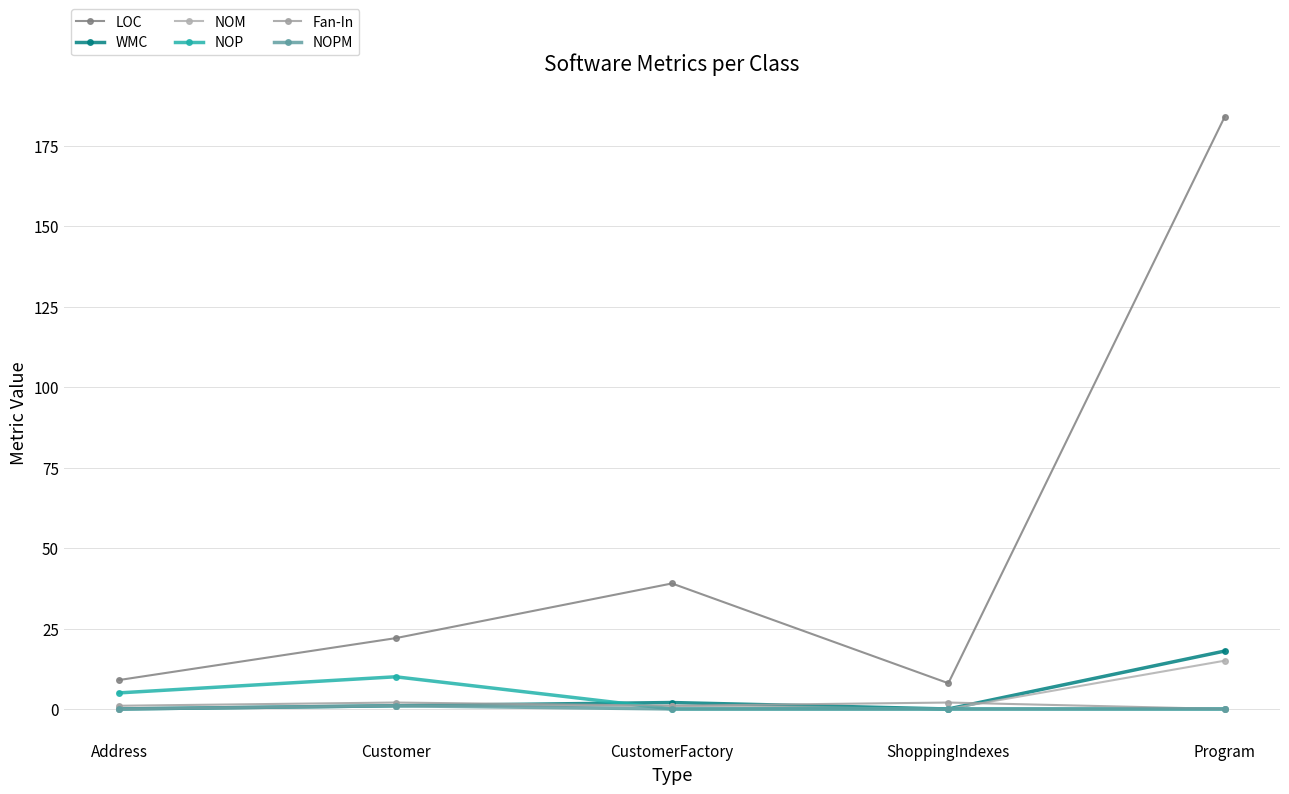

How many interior local peaks does the LOC series have?

1